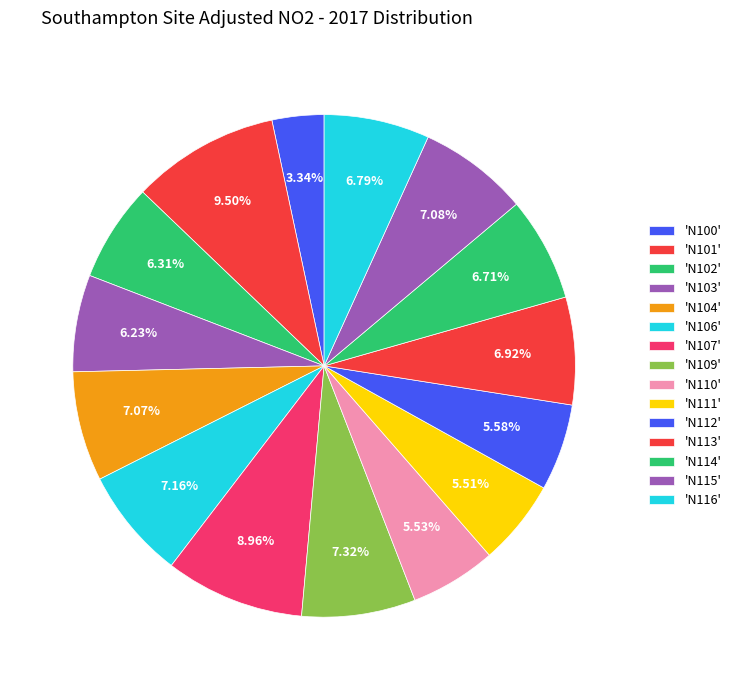

Count the number of slices in the pie.

15